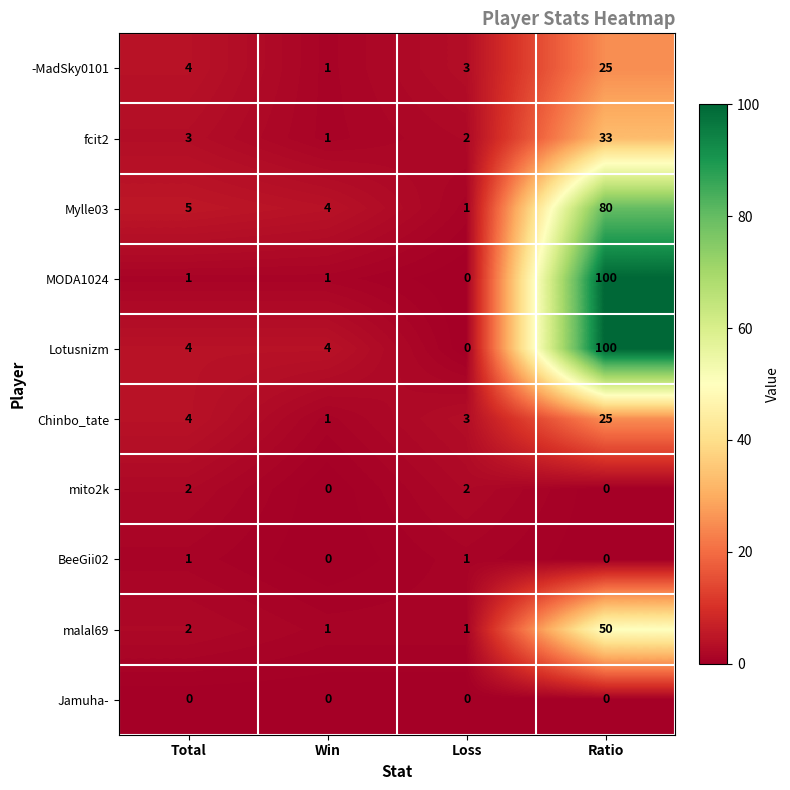

Which series has the largest total across all categories?

Lotusnizm